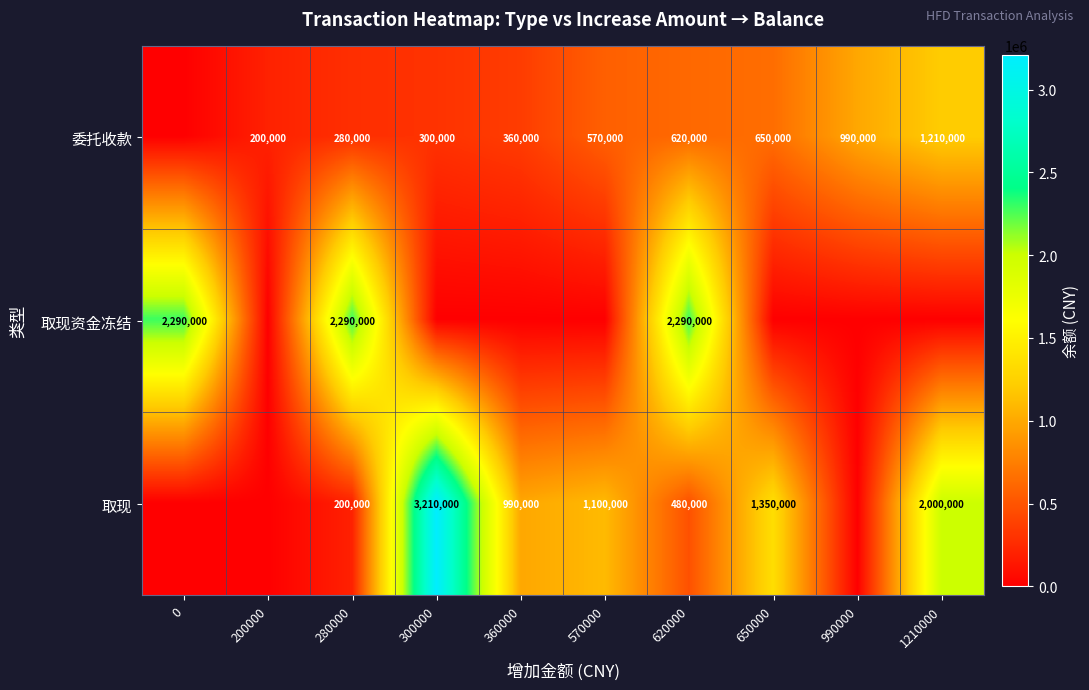

What is the difference between the highest and lowest values at 280000?

2090000